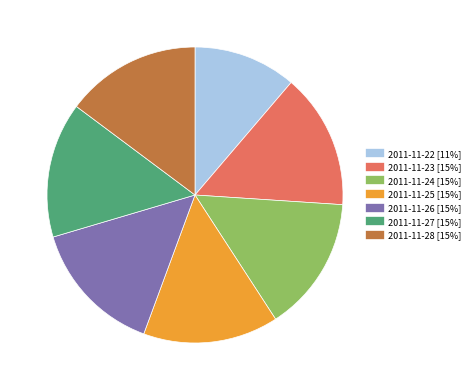

Is there a majority slice in this chart?

No